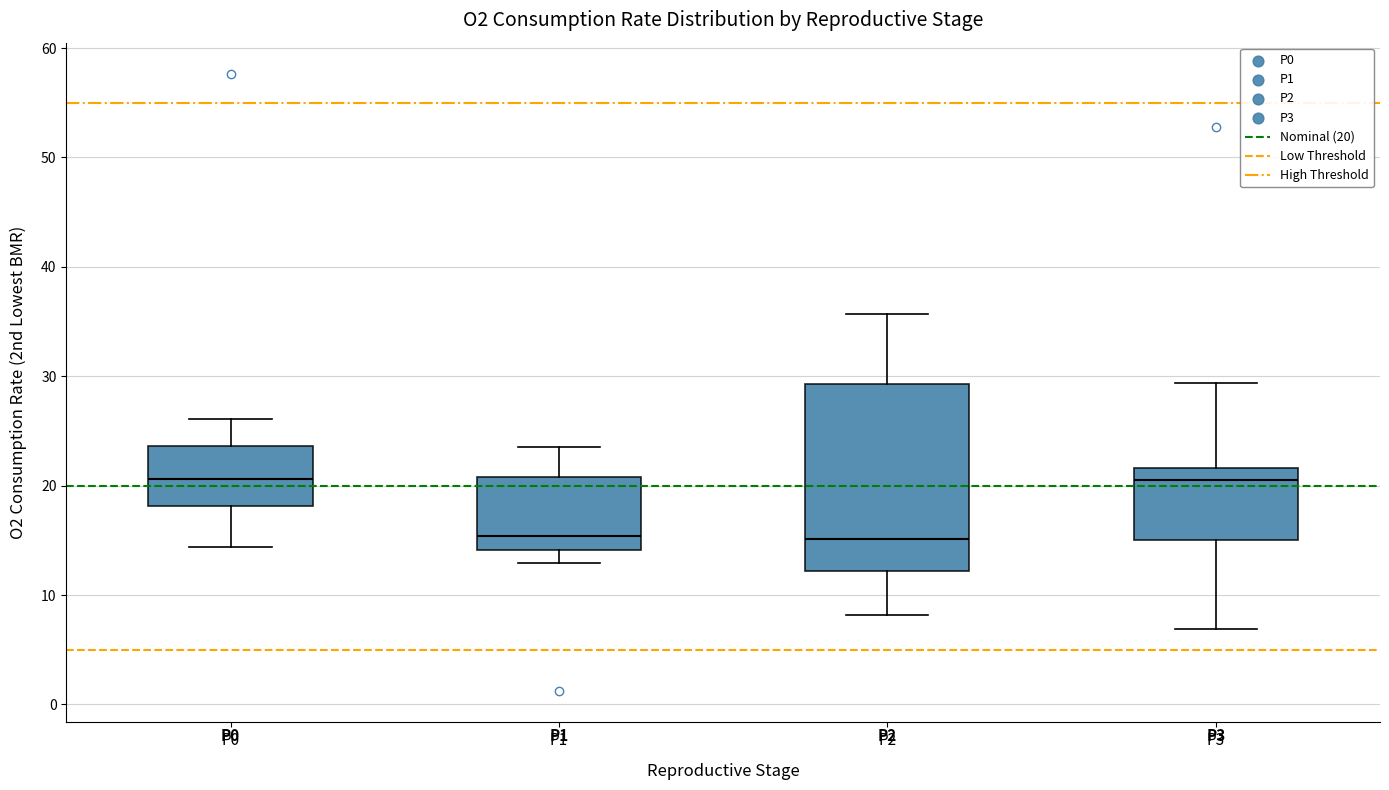

Reading left to right, transcribe this box plot: for each box, give where its median line is, the range the box spans, and where its two whiskers end, as read against the y-axis. The values are not printed on the chart, so give them approximately, as read against the axis.

P0: median 21, box 18 to 24, whiskers 14 to 26
P1: median 15, box 14 to 21, whiskers 13 to 24
P2: median 15, box 12 to 29, whiskers 8 to 36
P3: median 20, box 15 to 22, whiskers 7 to 29